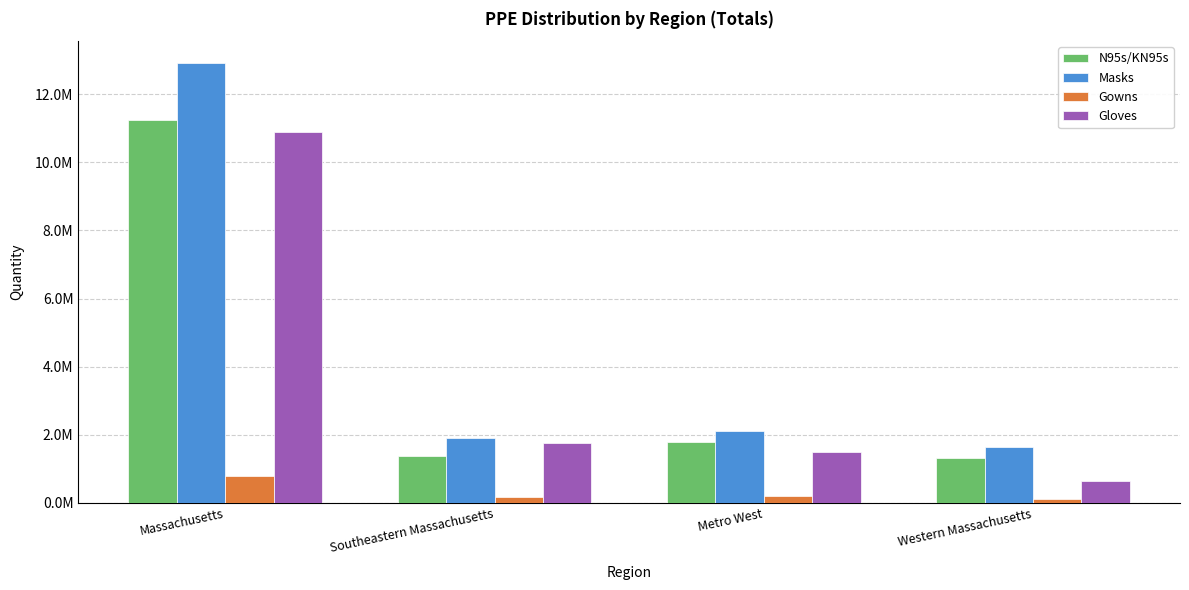

Which label corresponds to the smallest value in the chart?

Western Massachusetts